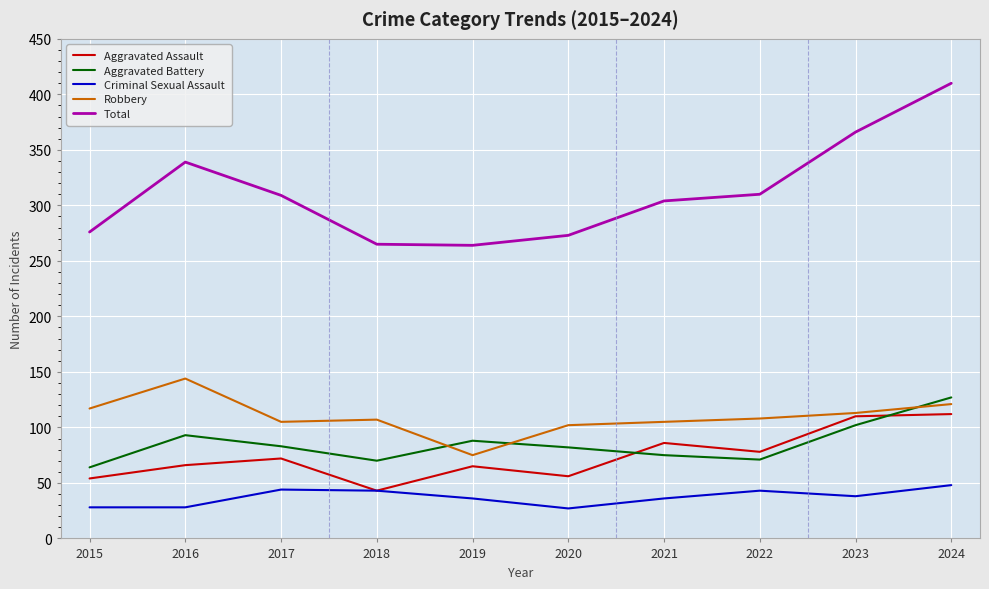

Does the chart have visible grid lines?

Yes